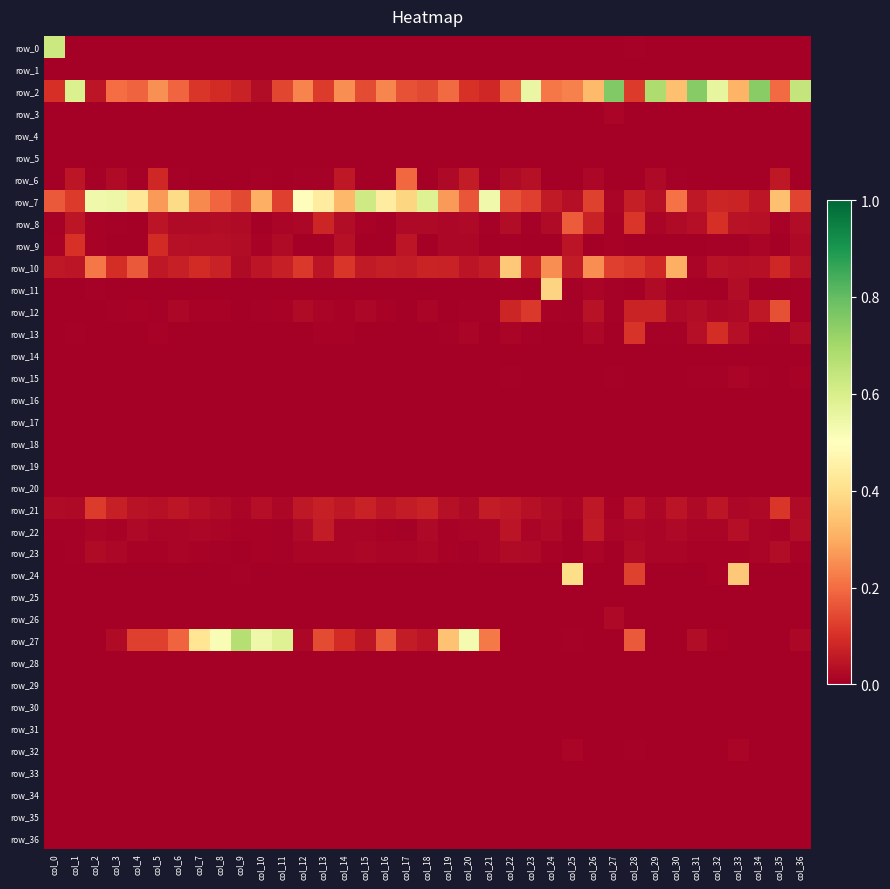

What is the total value across all series at col_15?

1.0